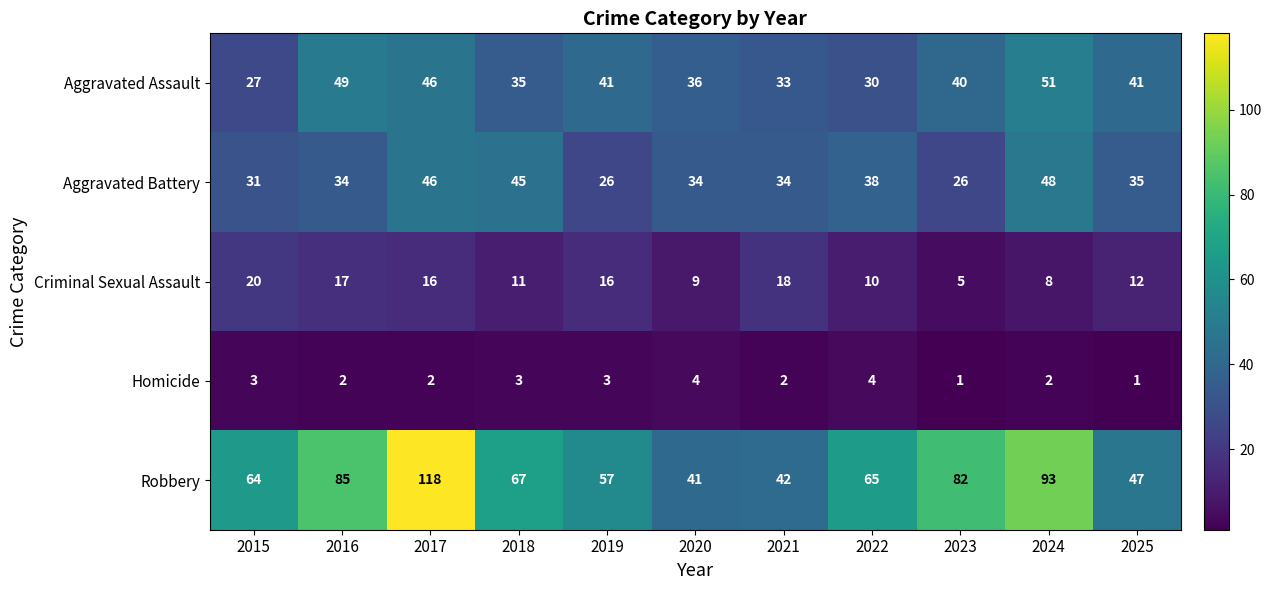

Where is Aggravated Assault nearest to the value 39?

2023